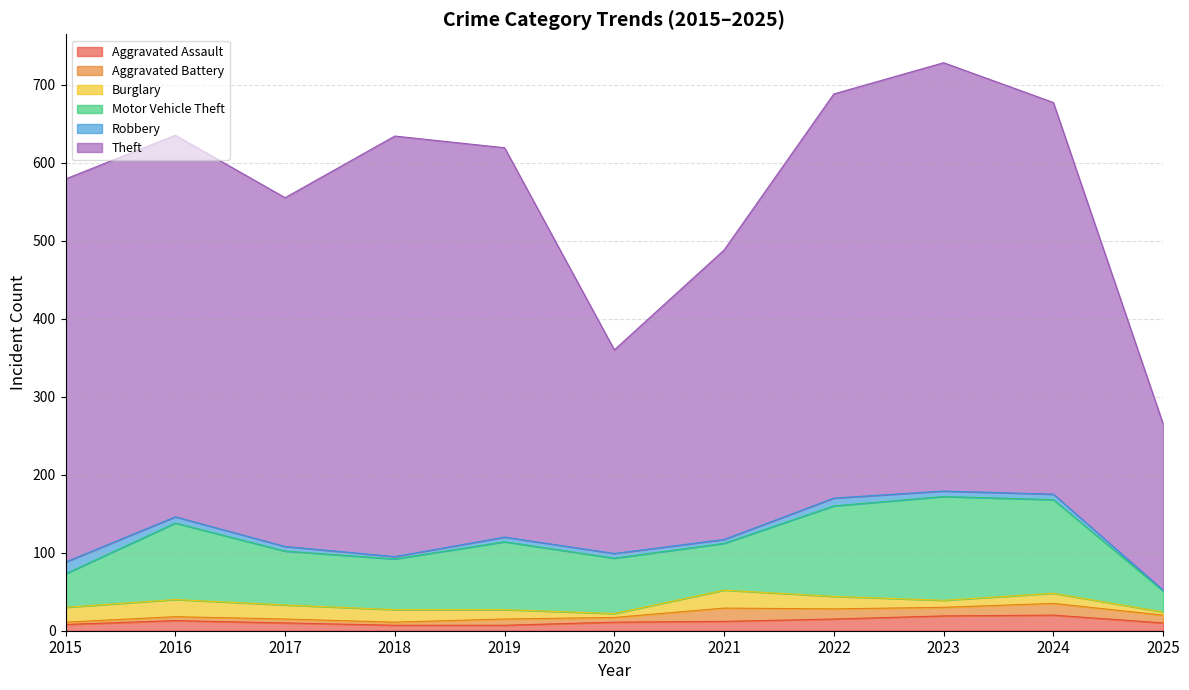

At which category is the sum across all series the highest?

2023